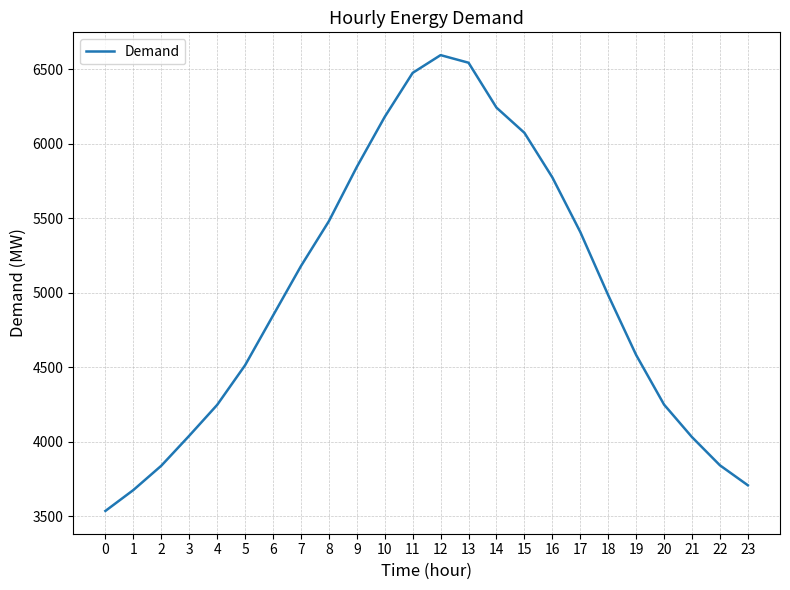

What is the change in value from 6 to 8?

+633